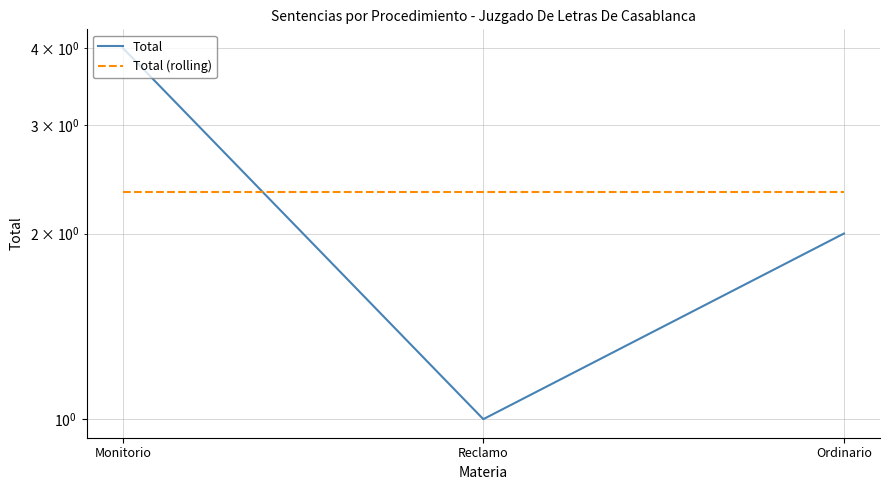

Is the value of Total at Reclamo greater than the value of Total (rolling) at Reclamo?

No